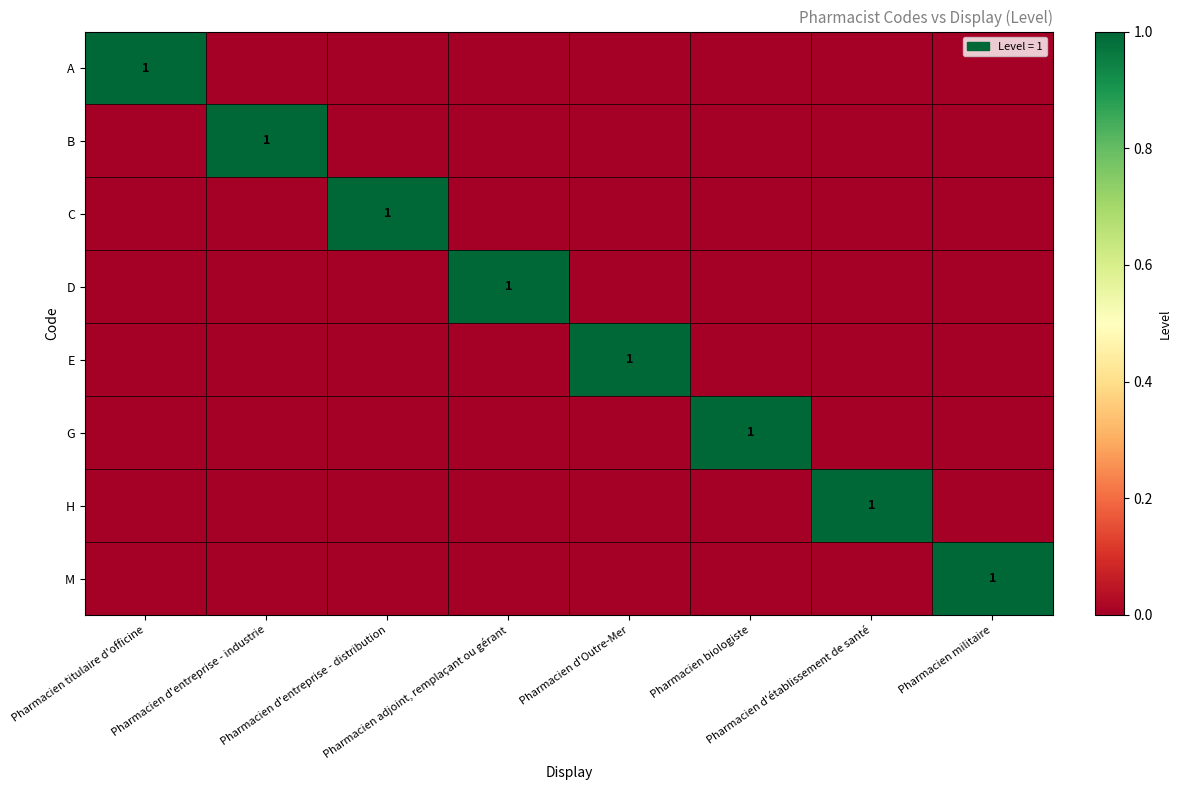

At Pharmacien d'Outre-Mer, list the series in order from largest to smallest.

E, A, B, C, D, G, H, M